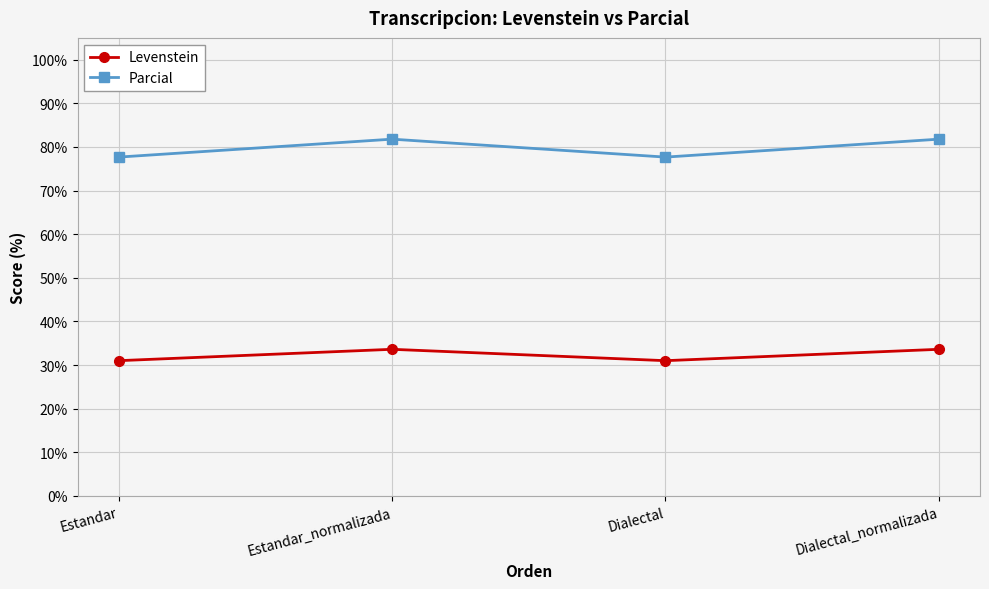

How many interior local peaks does the Levenstein series have?

1